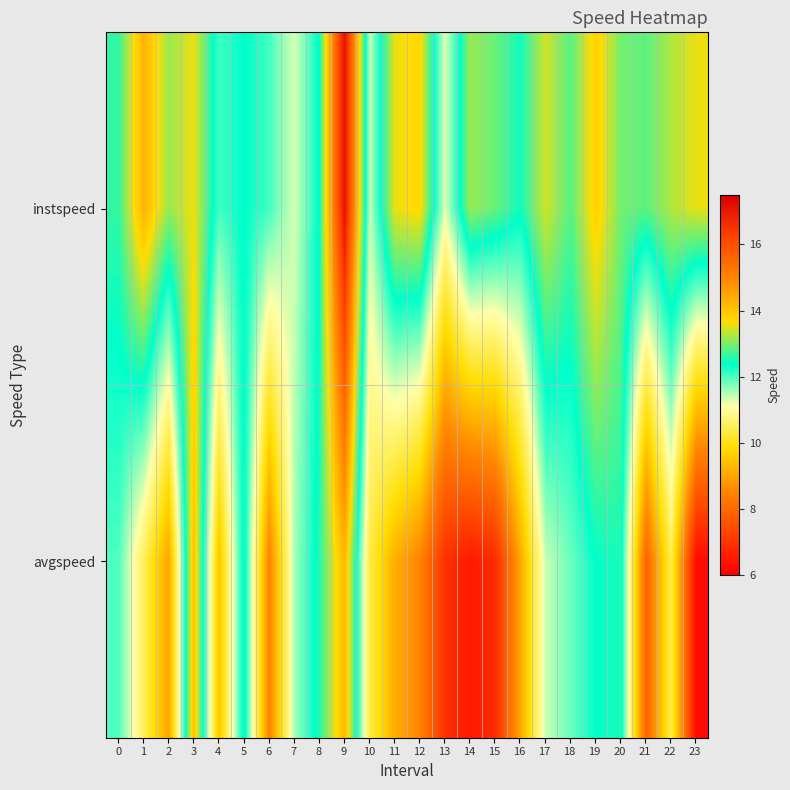

At which category is the sum across all series the highest?

9